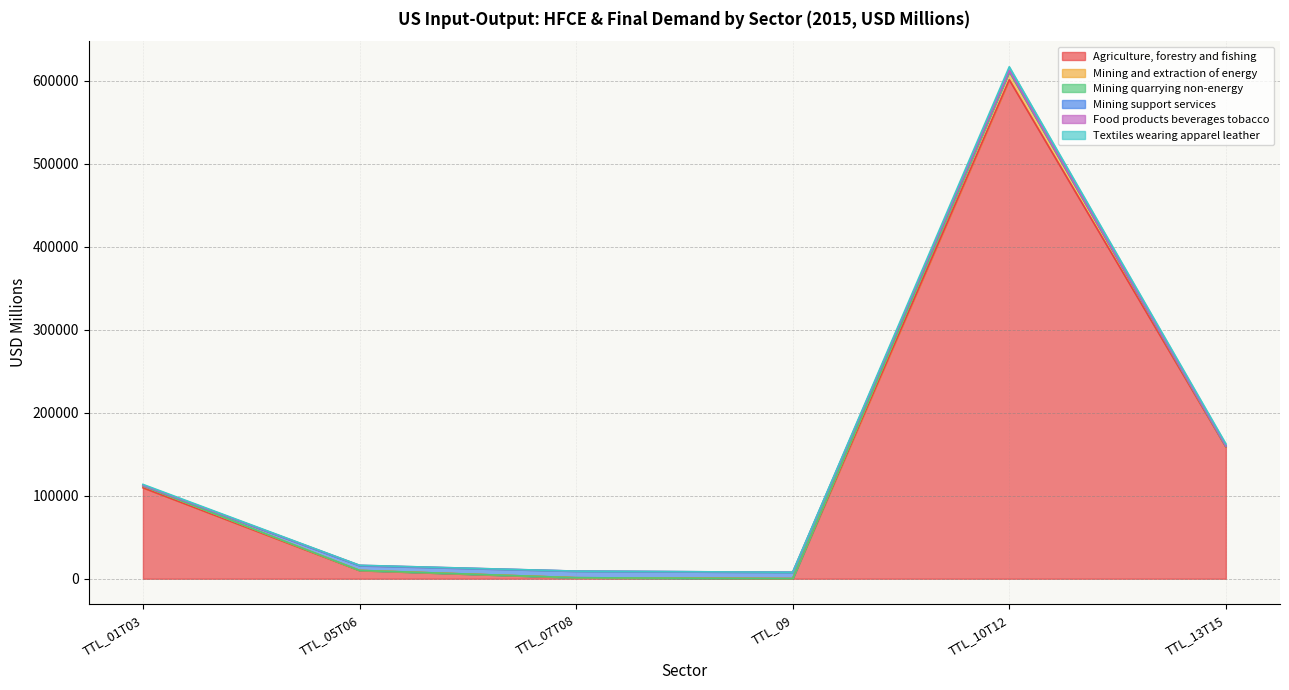

What are all the series names shown in the legend?

Agriculture, forestry and fishing, Mining and extraction of energy, Mining quarrying non-energy, Mining support services, Food products beverages tobacco, Textiles wearing apparel leather